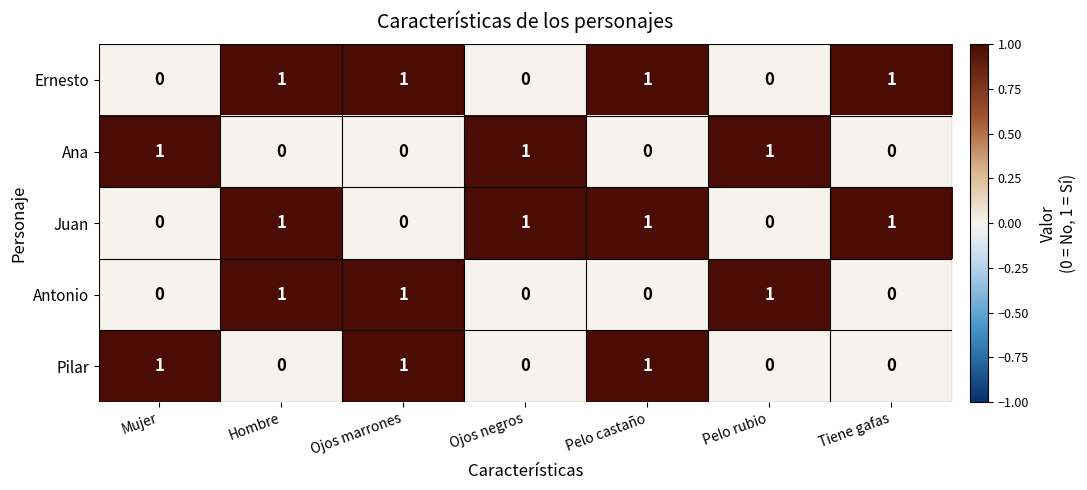

What is the maximum value shown in the chart?

1